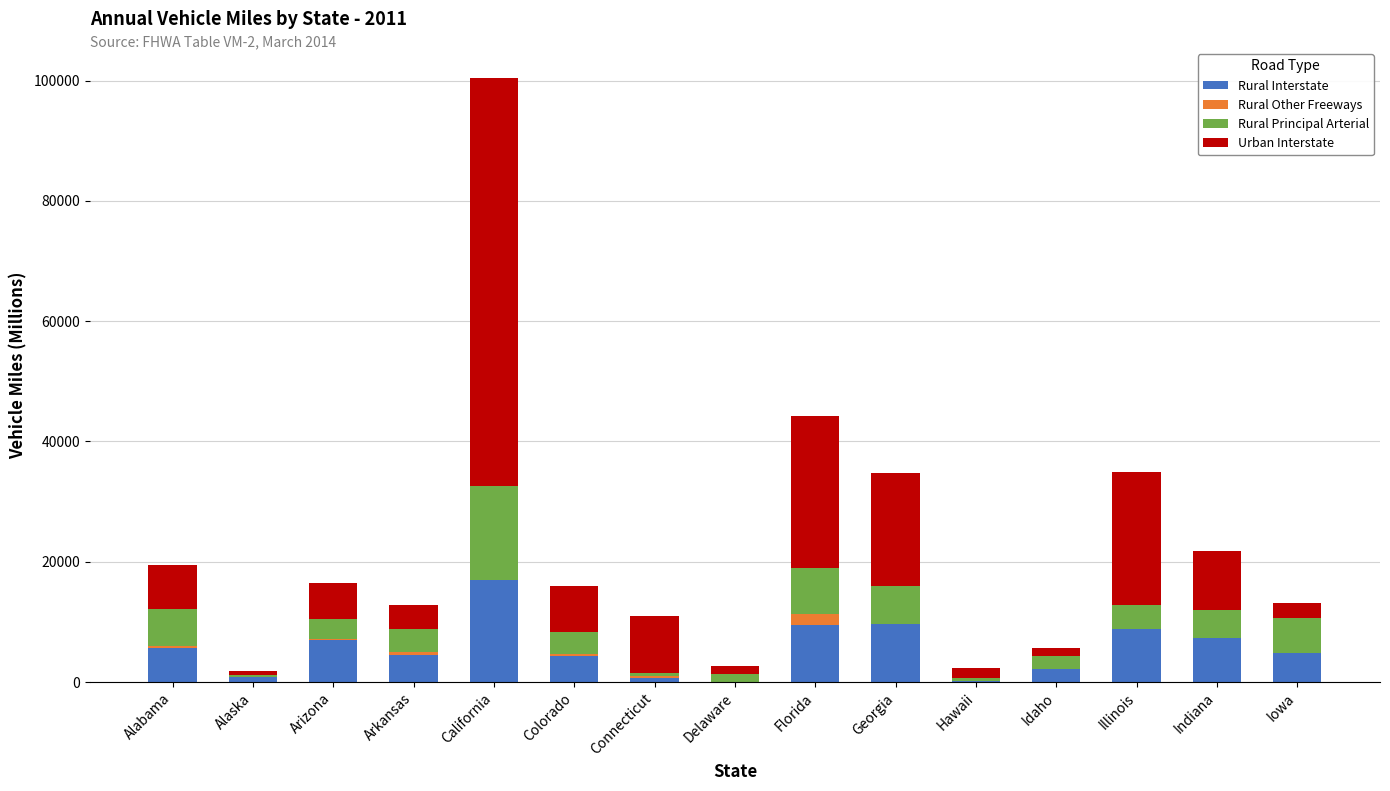

What is the highest value of the Rural Interstate series?

16941